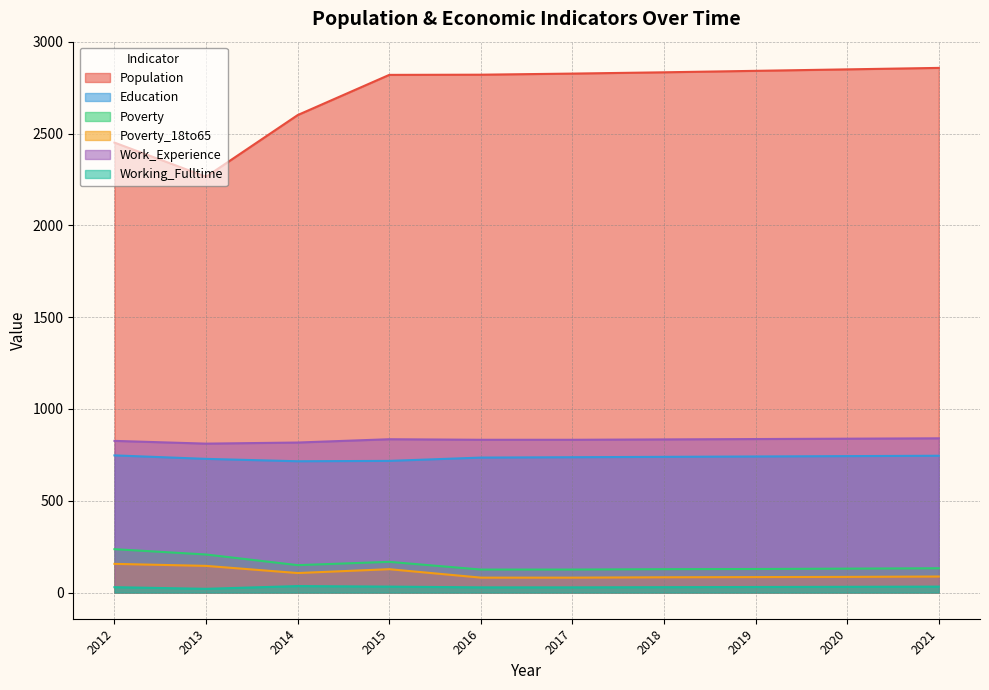

Reading left to right, list all the values displayed in this chart.

Population: 2451	2265	2601	2820	2821	2827	2834	2842	2850	2858
Education: 747	728	715	717	735	737	739	741	743	745
Poverty: 236	207	149	167	125	125	127	128	130	132
Poverty_18to65: 156	145	106	127	81	81	83	84	85	87
Work_Experience: 826	811	817	835	832	832	834	836	838	840
Working_Fulltime: 29	20	35	32	28	28	29	30	31	32